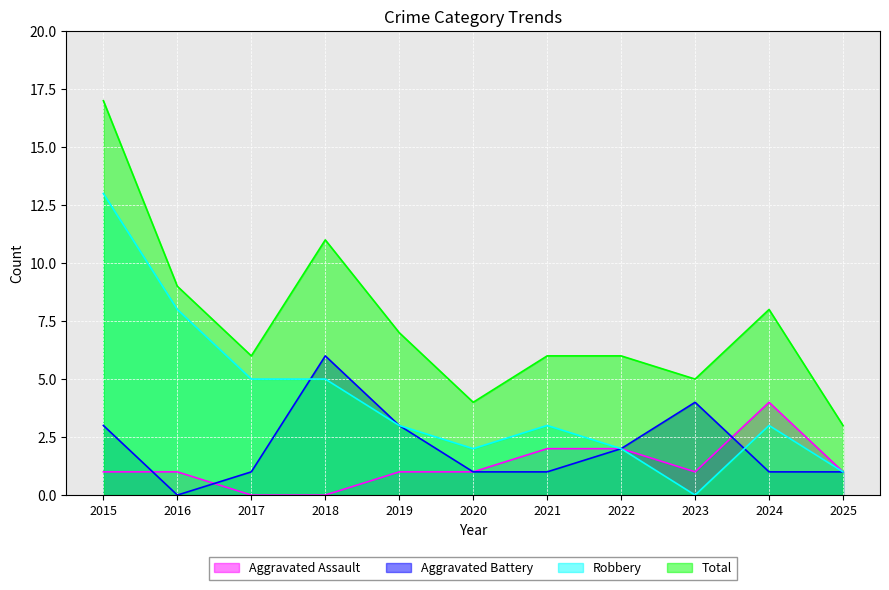

Count the number of data series in this chart.

4